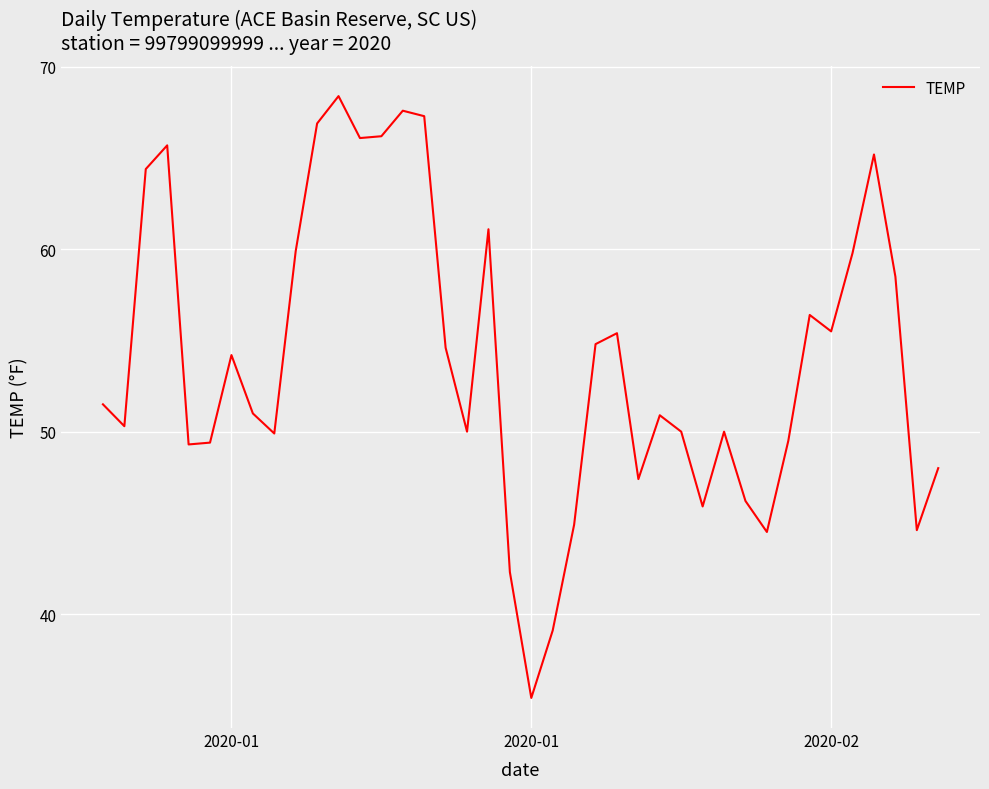

What is the maximum value shown in the chart?

68.4